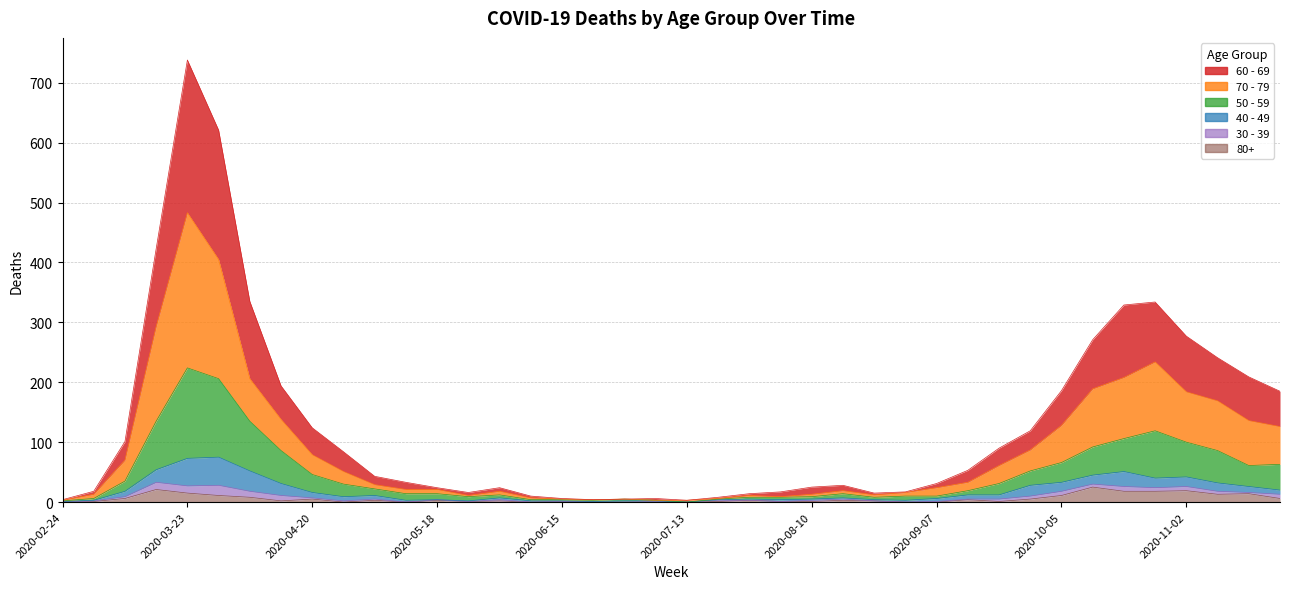

What is the approximate value of 80+ at 2020-03-16, to the nearest 10?

20